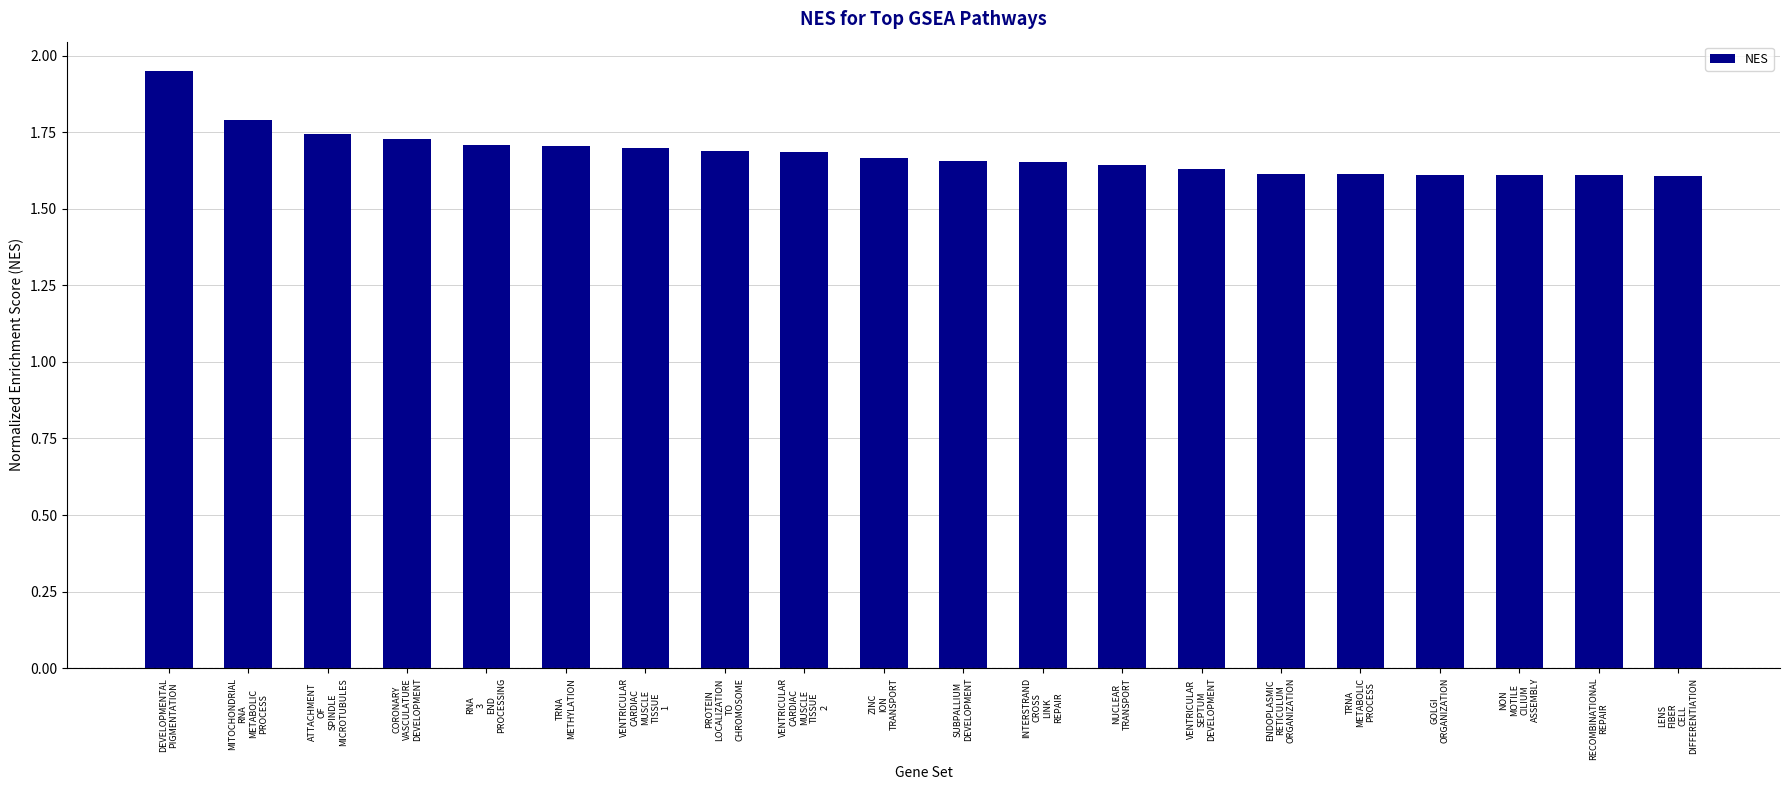

How many values are between 1 and 2?

20